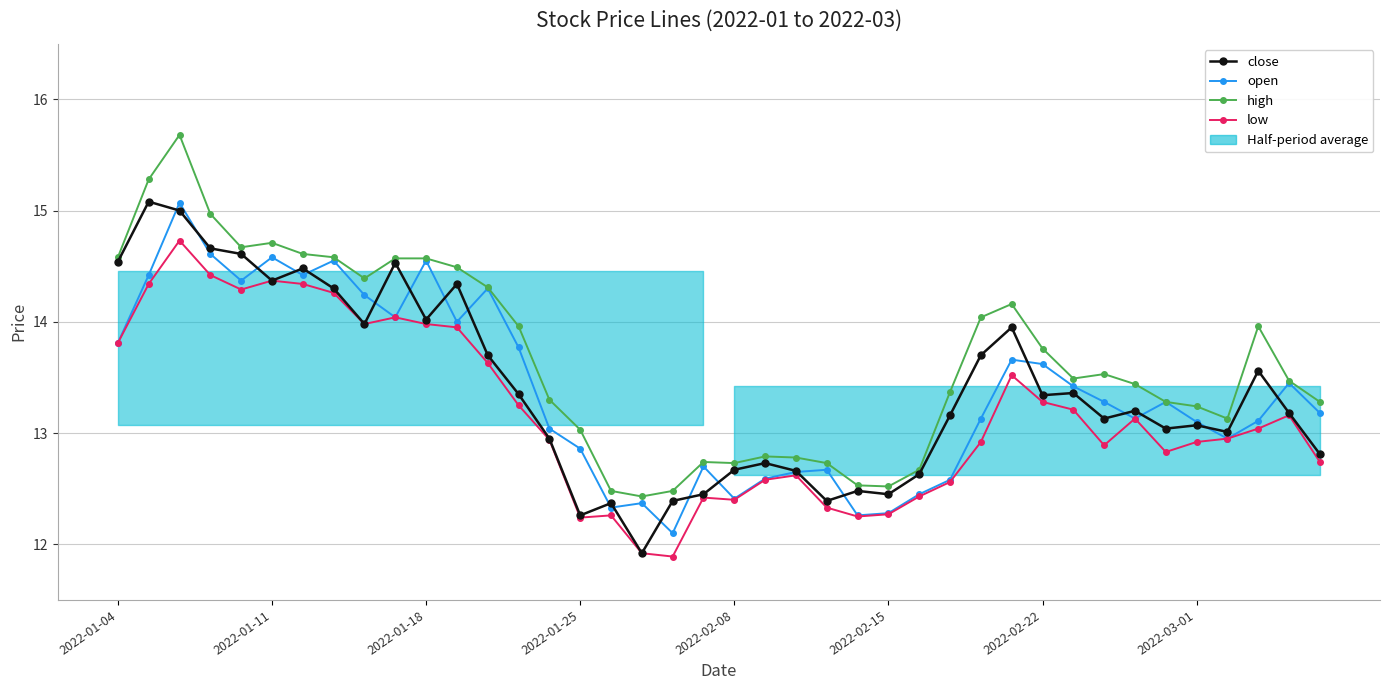

The value of open at 38 is 5.3. True or false?

False